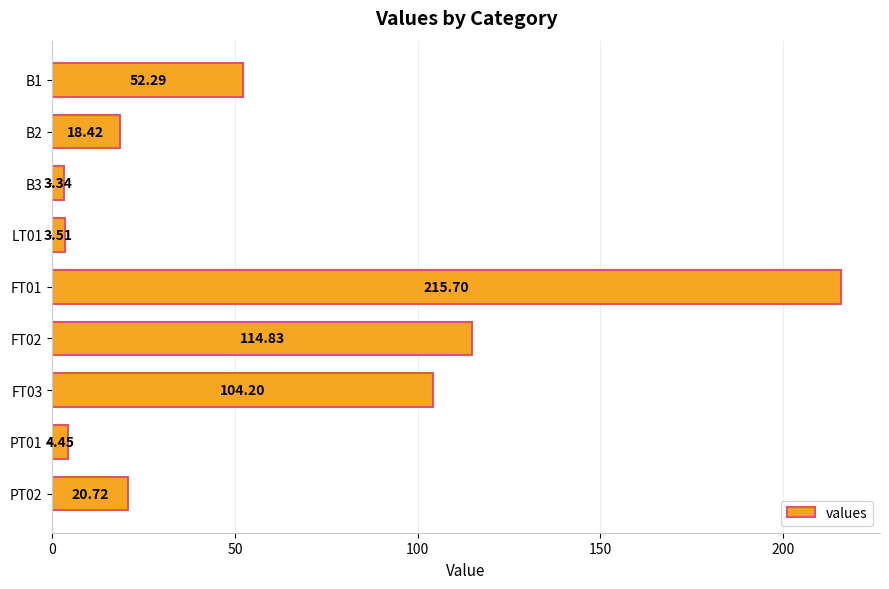

What is the change in value from FT01 to FT02?

-100.9